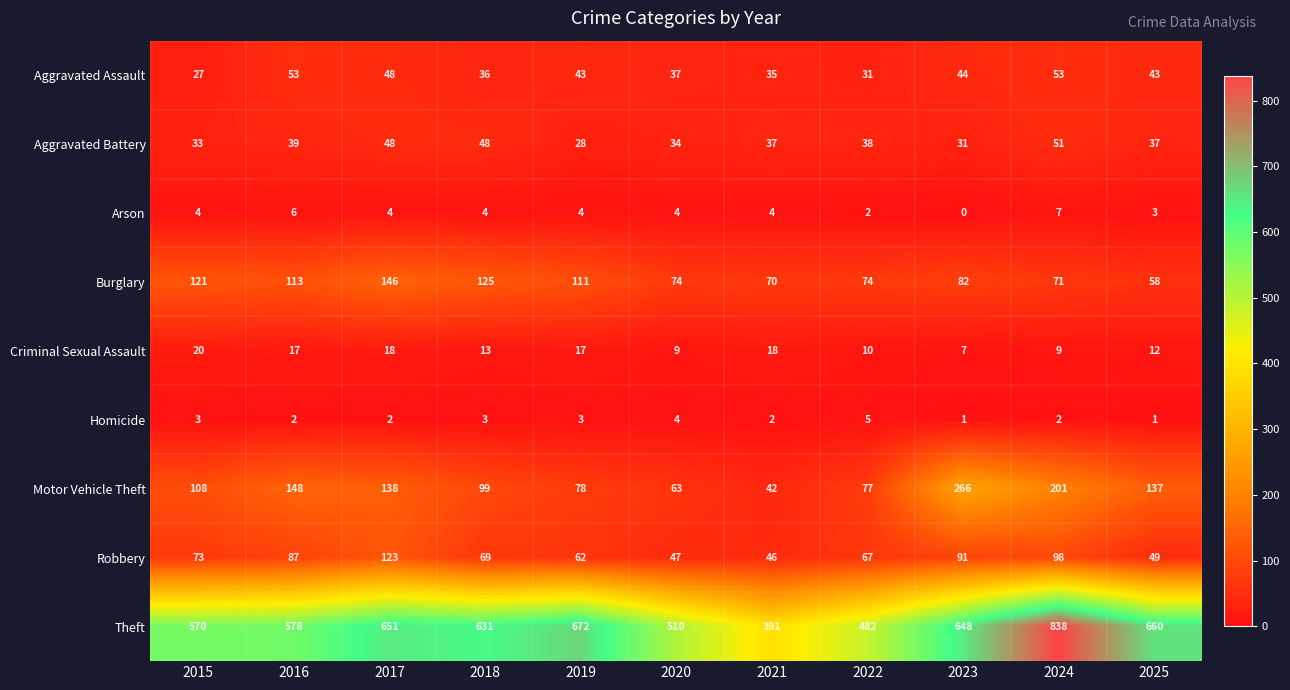

What is the sum of all Criminal Sexual Assault values?

150